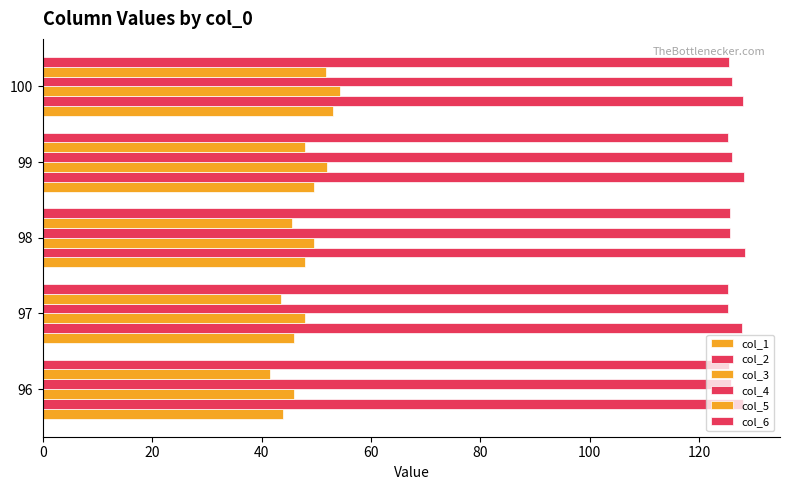

How many series are shown in this chart?

6